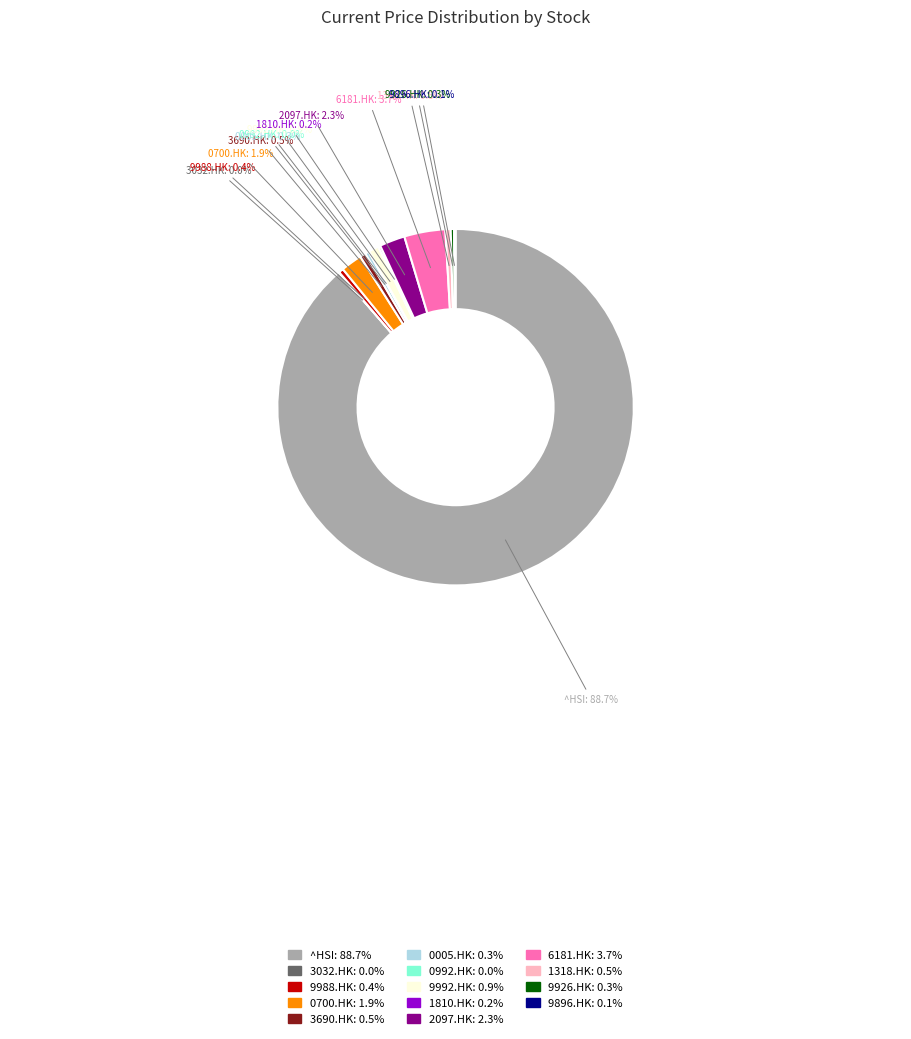

What is the largest slice in the pie chart?

^HSI